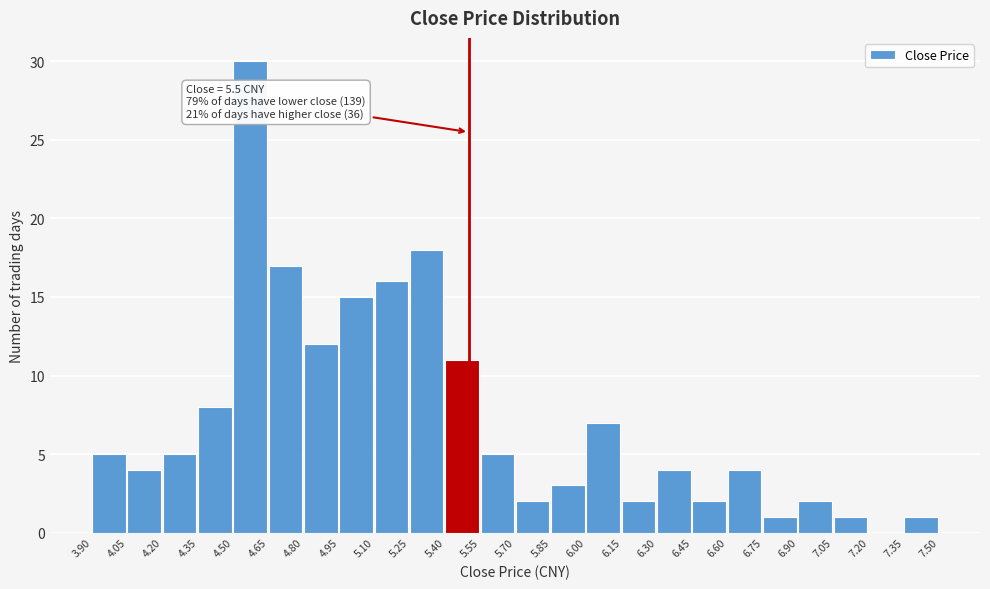

Over which range of the x-axis is the bar tallest?

4.50 to 4.65